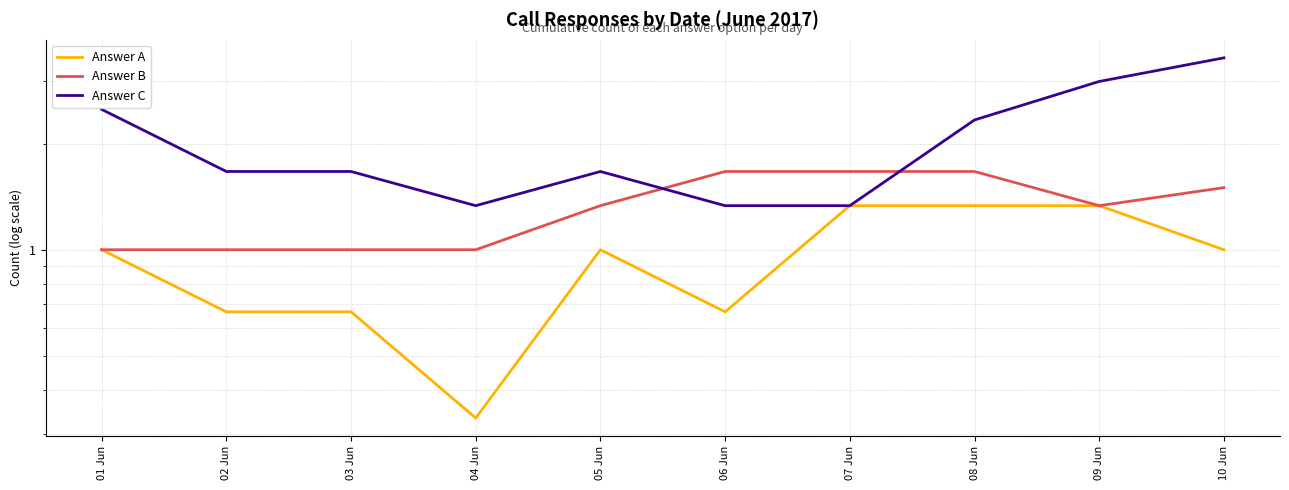

At which category is the sum across all series the highest?

10 Jun